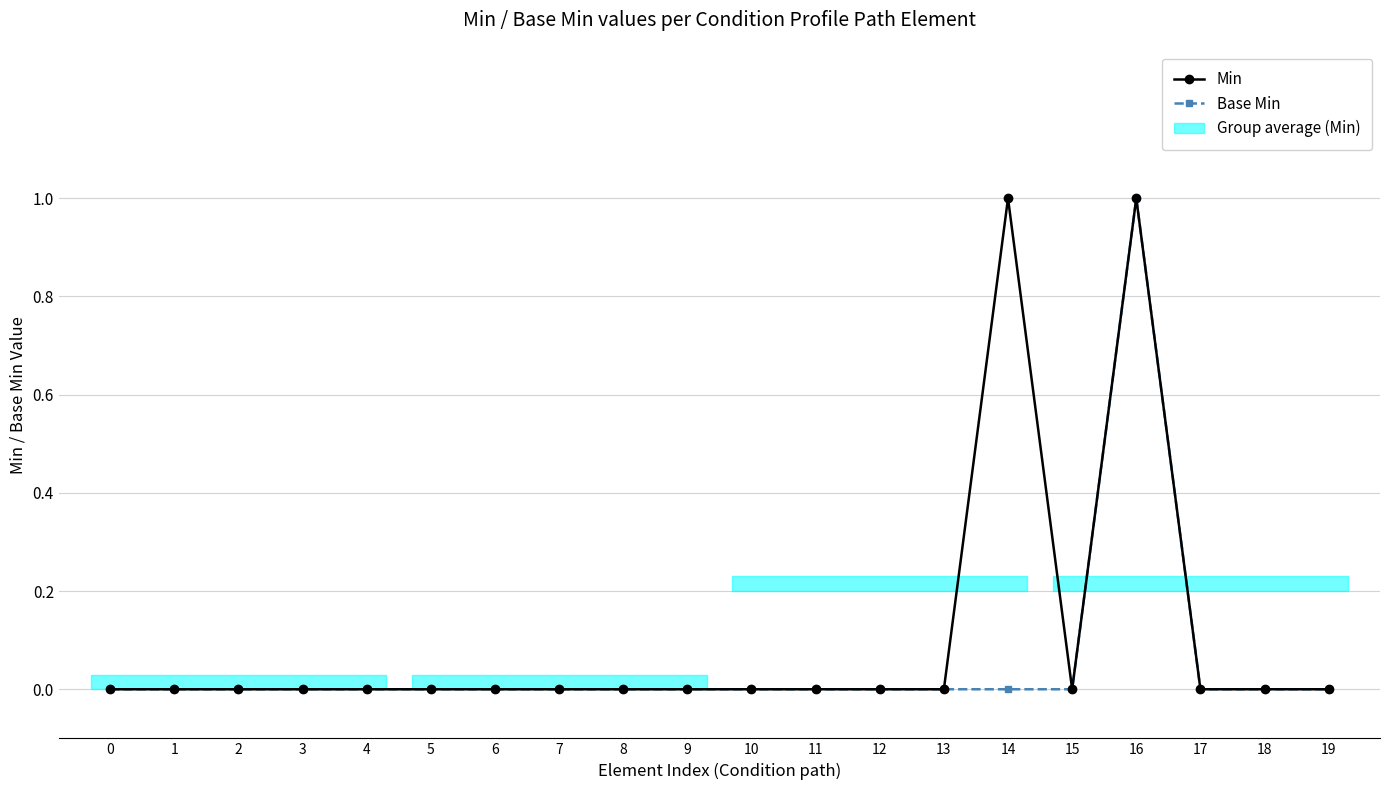

Is the value of Base Min at 18 greater than the value of Min at 9?

No